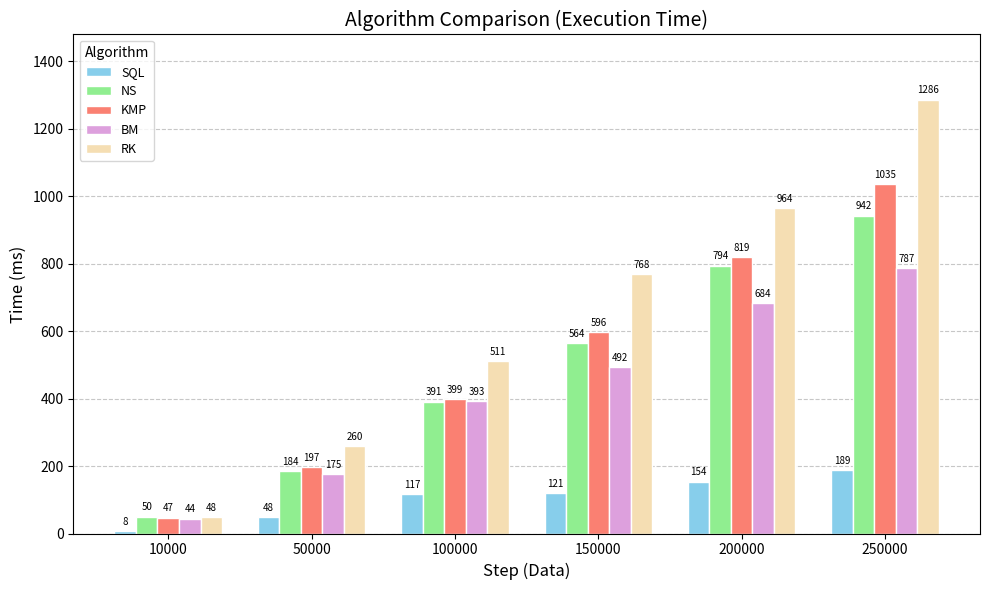

At which label is RK closest to 667?

150000